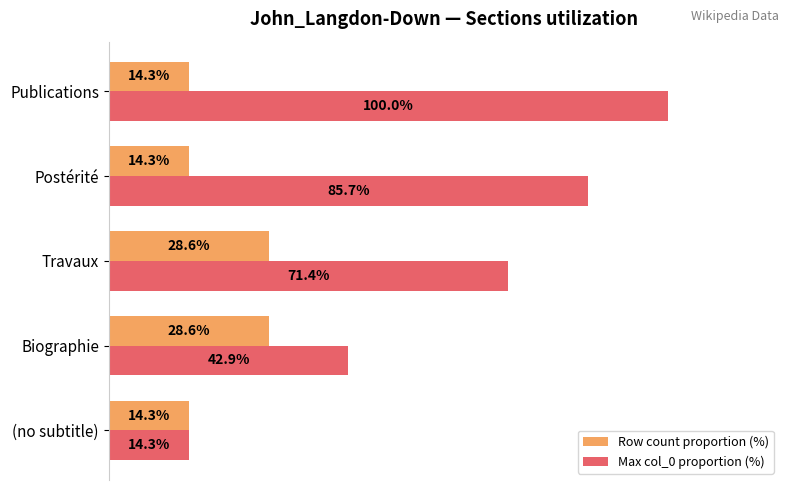

List the series in order of their overall mean, highest first.

Max col_0 proportion (%), Row count proportion (%)